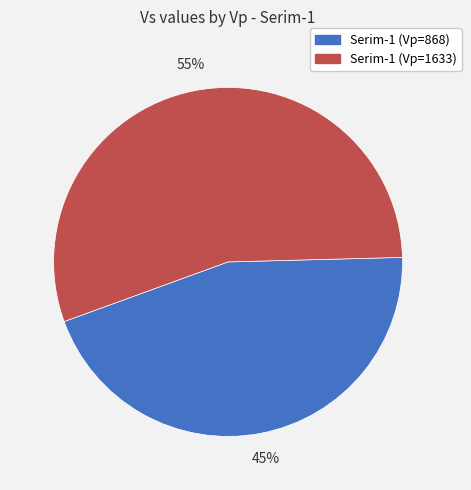

Does any single category account for the majority?

Yes